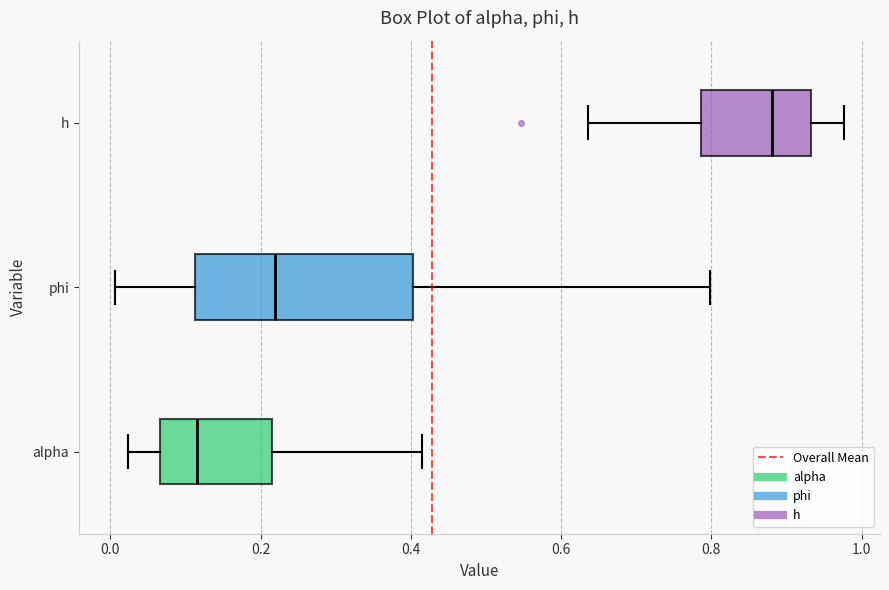

Which box's median line is the furthest to the right?

h